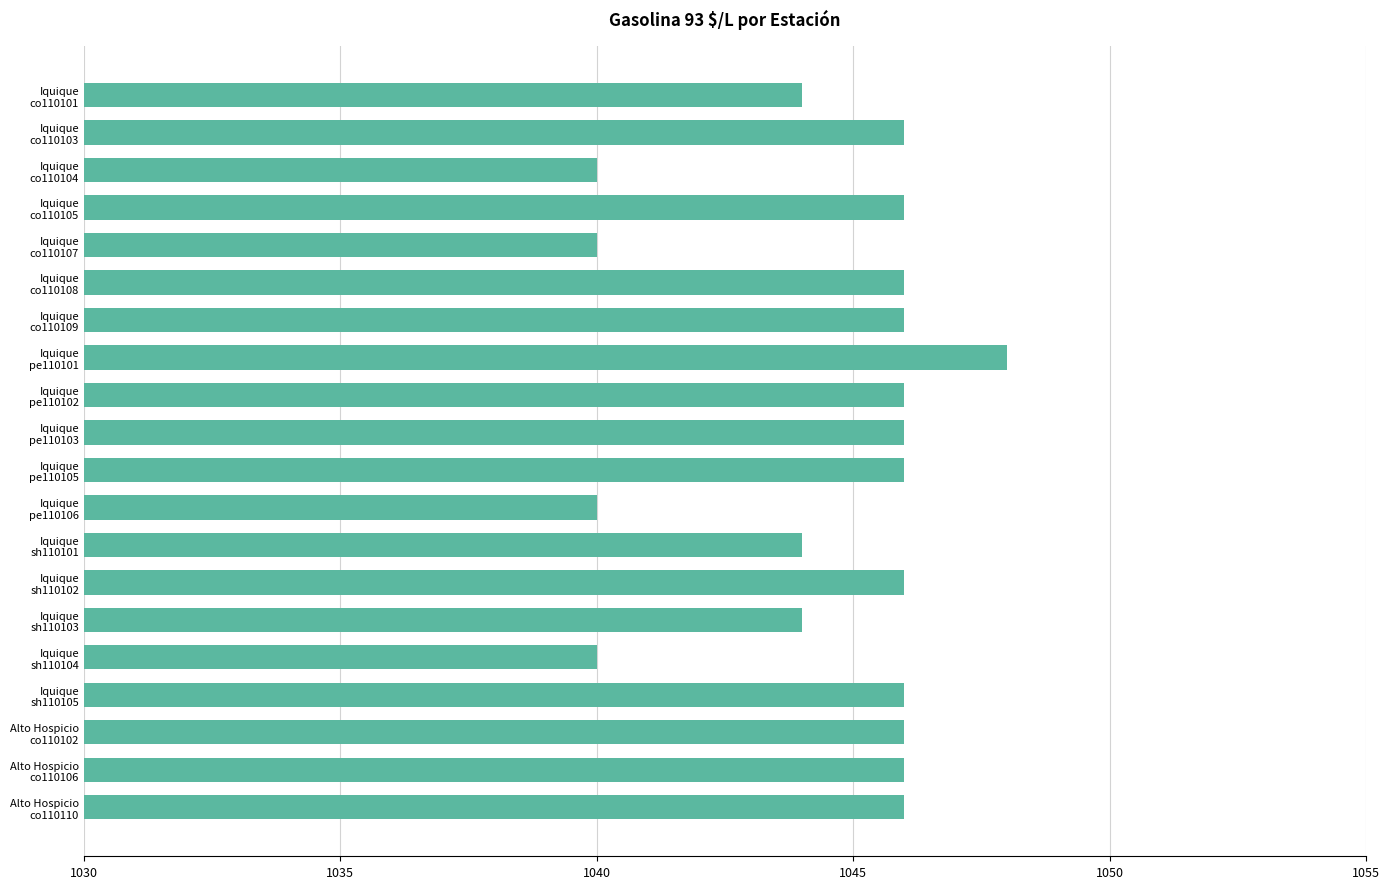

What is the greatest value displayed?

1048